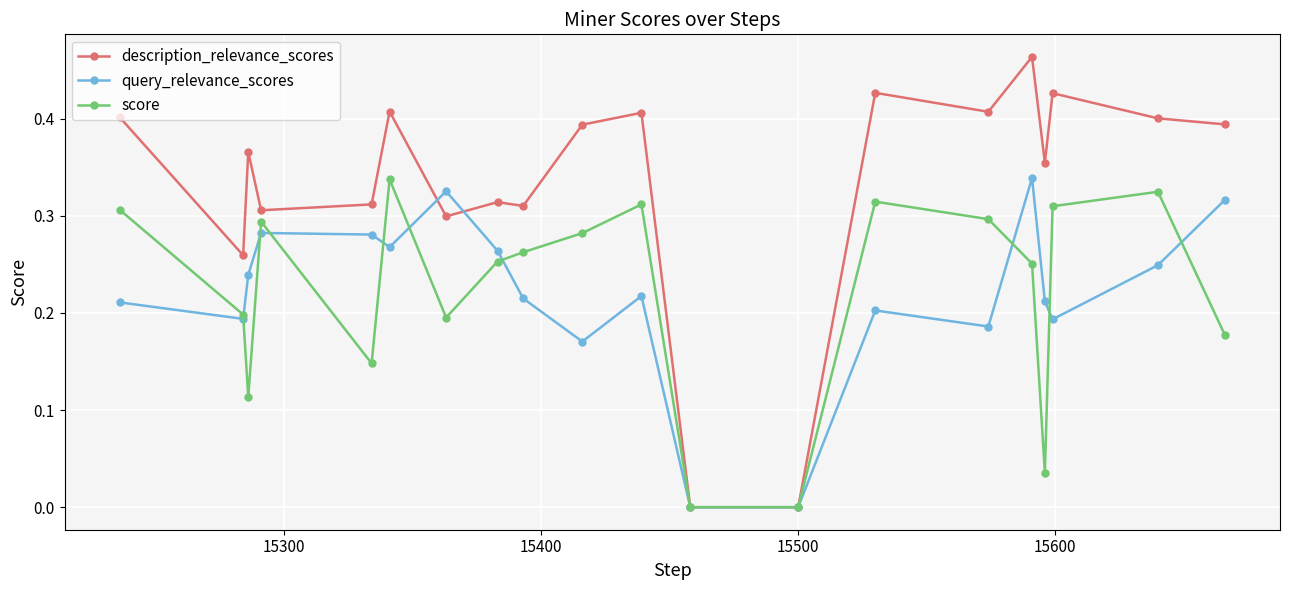

Which series has the largest range (max minus min)?

description_relevance_scores